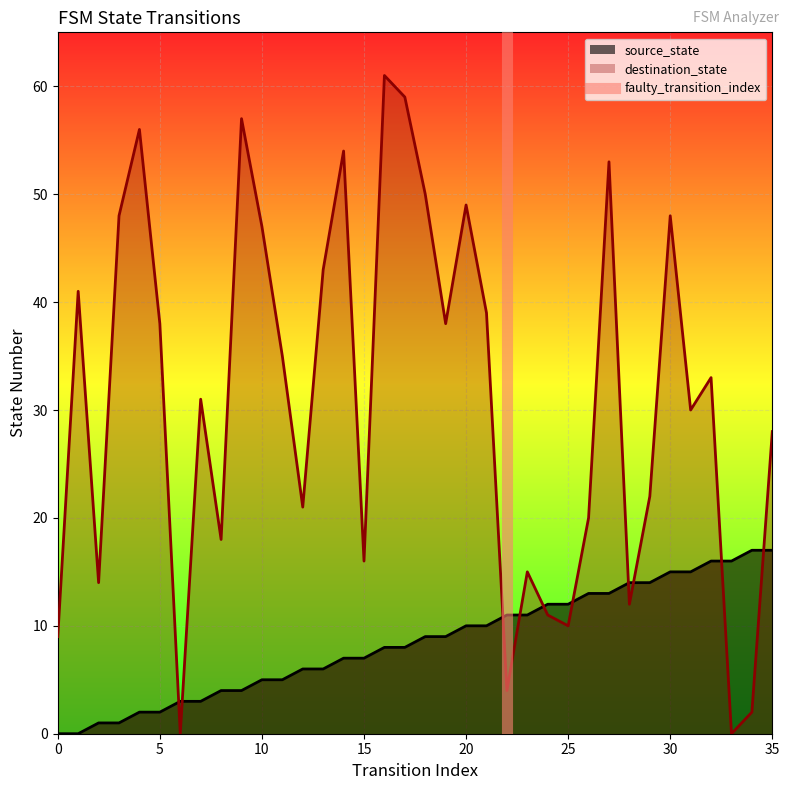

What is the maximum value for destination_state?

61